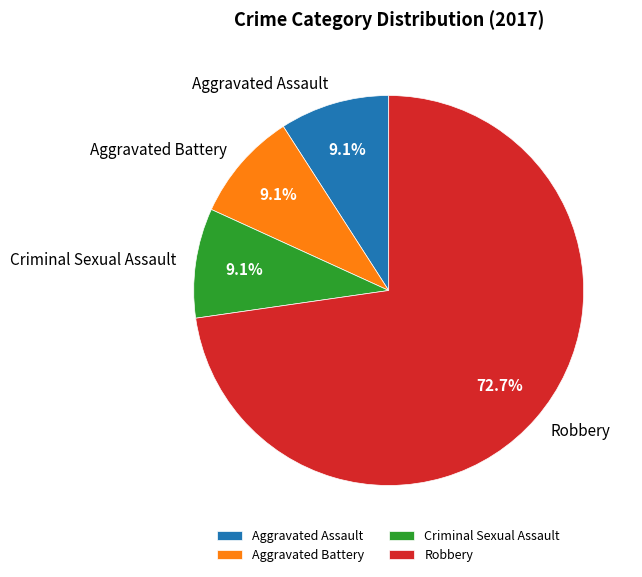

To the nearest percent, what percentage of the pie is Aggravated Battery?

9%